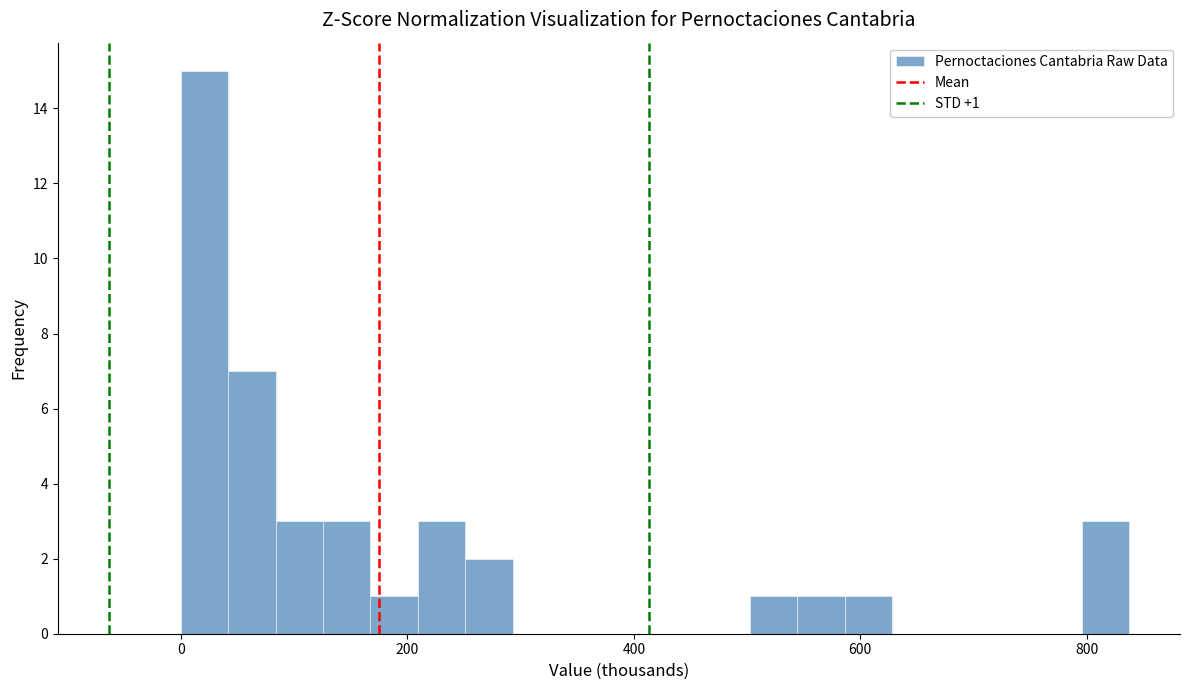

Read against the x-axis, roughly where is the centre of the tallest bar?

20